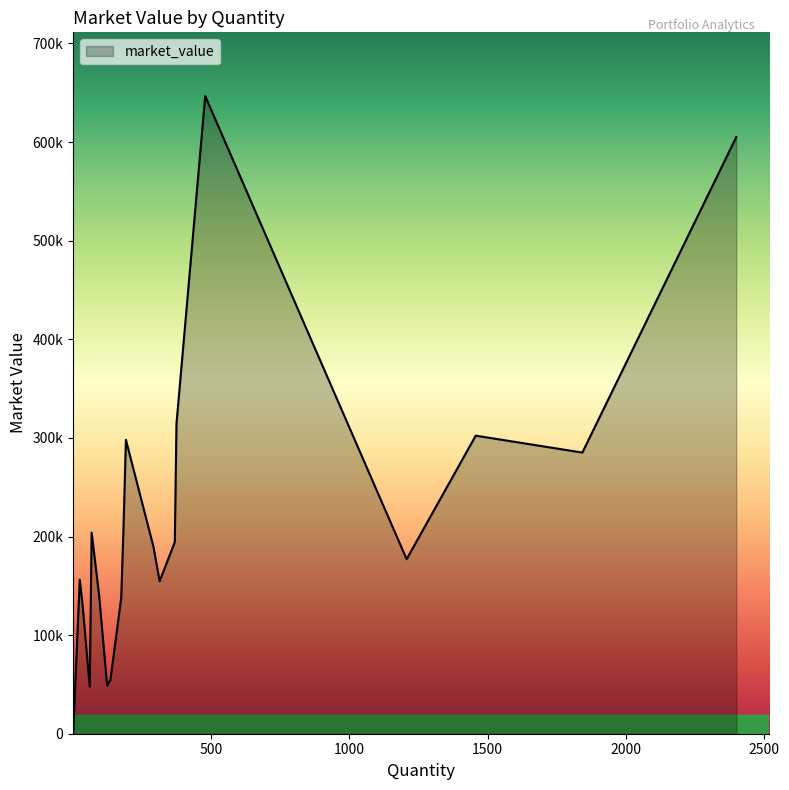

What is the maximum value shown in the chart?

646614.5